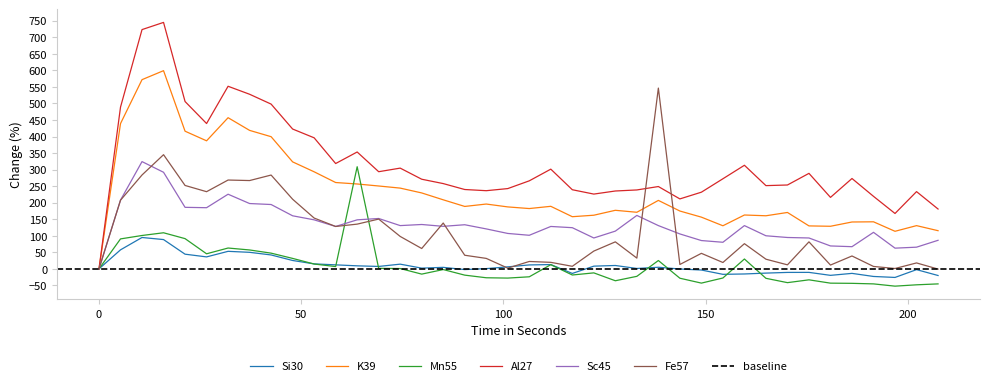

What is the lowest value of the Si30 series?

-25.9